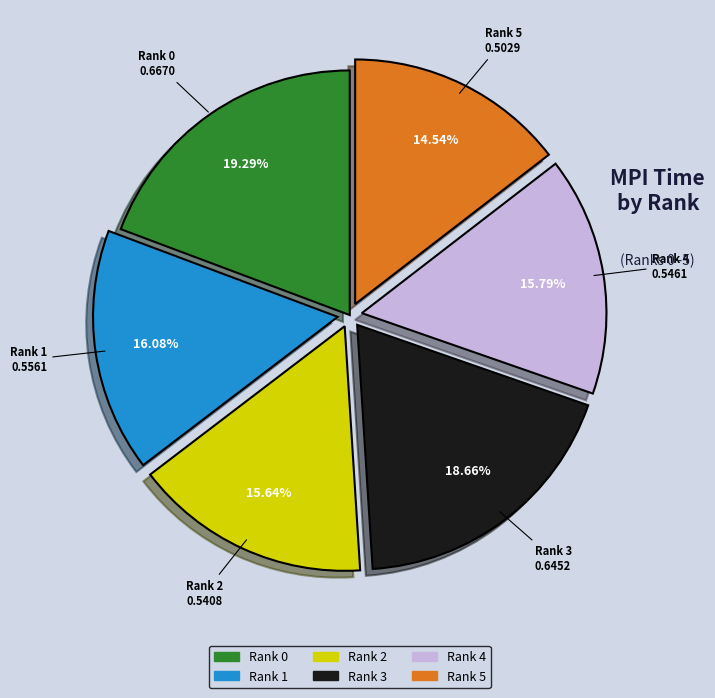

True or false: Rank 0 accounts for 33% of the total.

False